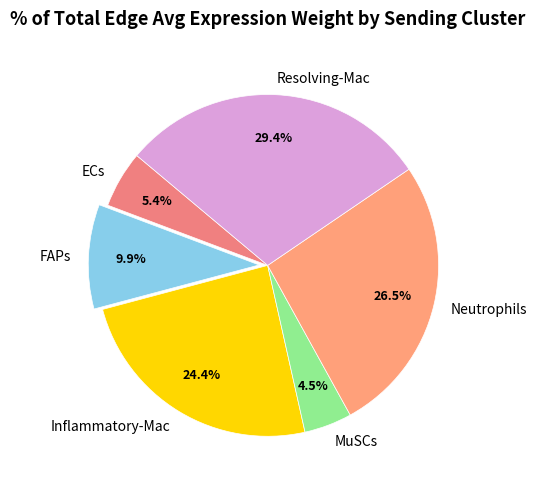

Does any single category account for the majority?

No